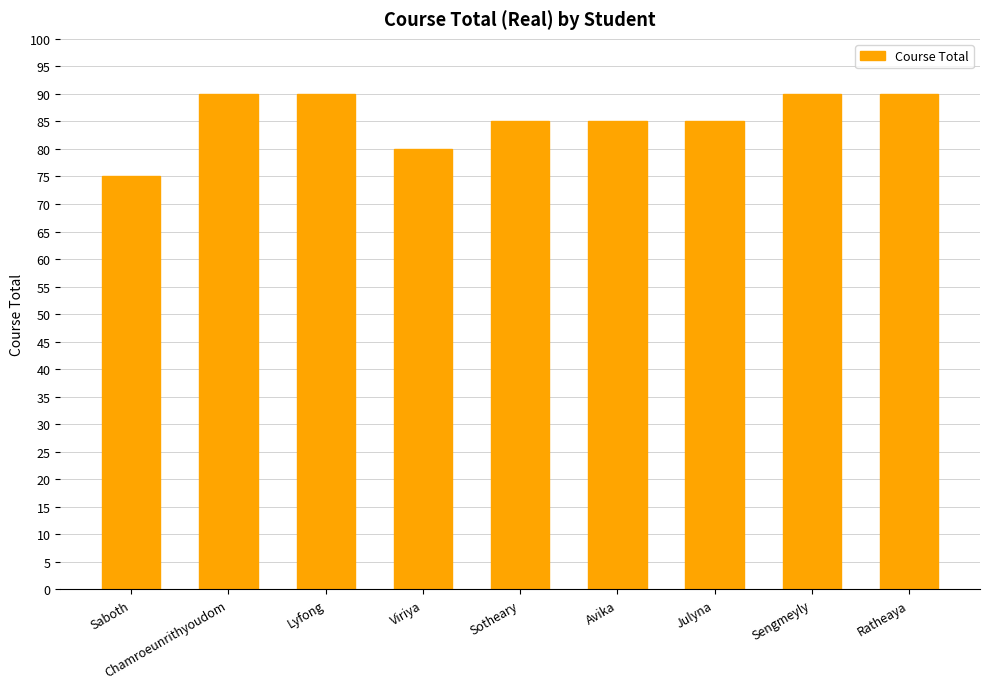

What is the approximate value at Viriya, to the nearest 5?

80